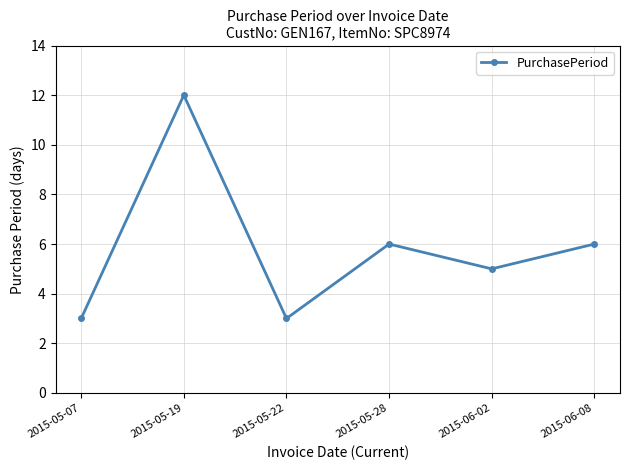

What is the sum of all values?

35